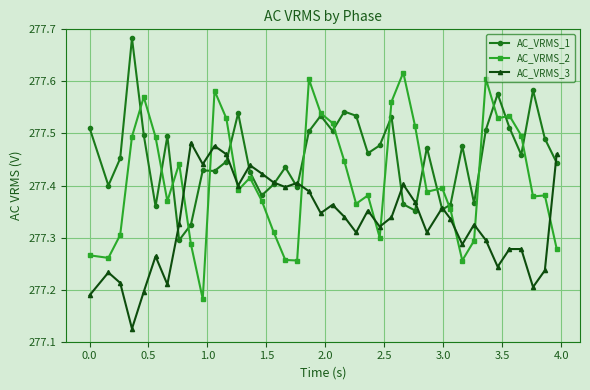

How many intersections are there between AC_VRMS_3 and AC_VRMS_2?

9